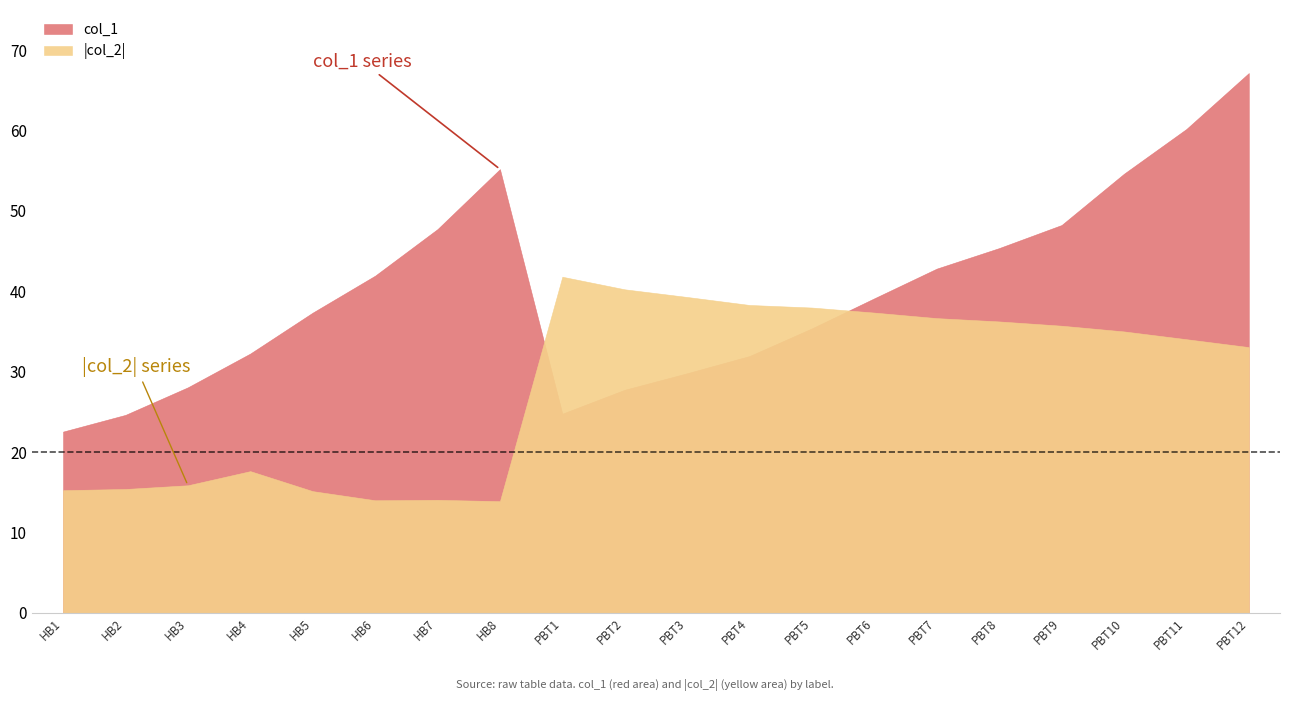

The col_2_abs series shows 4.0 at HB5. True or false?

False